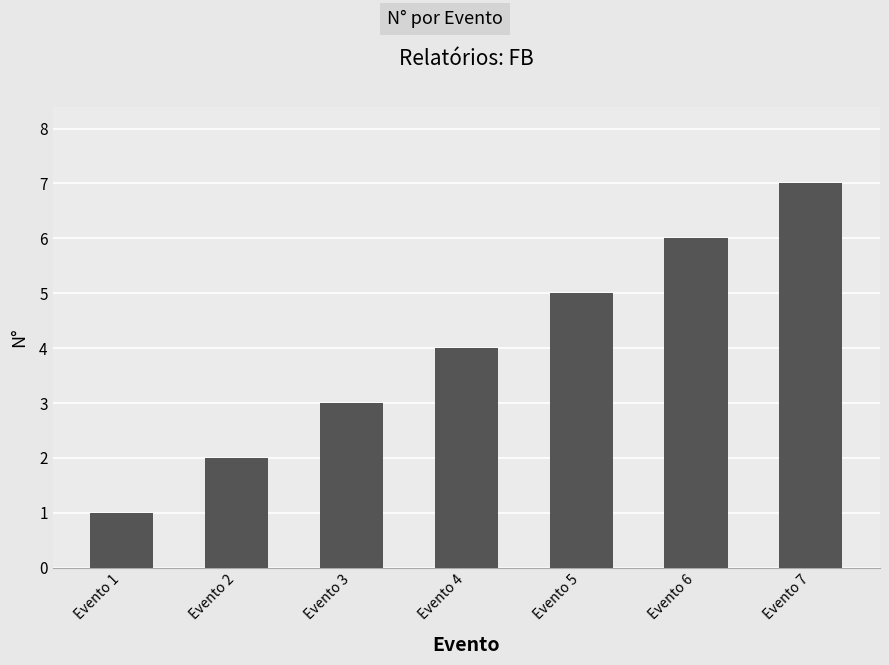

Reading left to right, what are all the values shown in this chart?

Evento 1=1	Evento 2=2	Evento 3=3	Evento 4=4	Evento 5=5	Evento 6=6	Evento 7=7